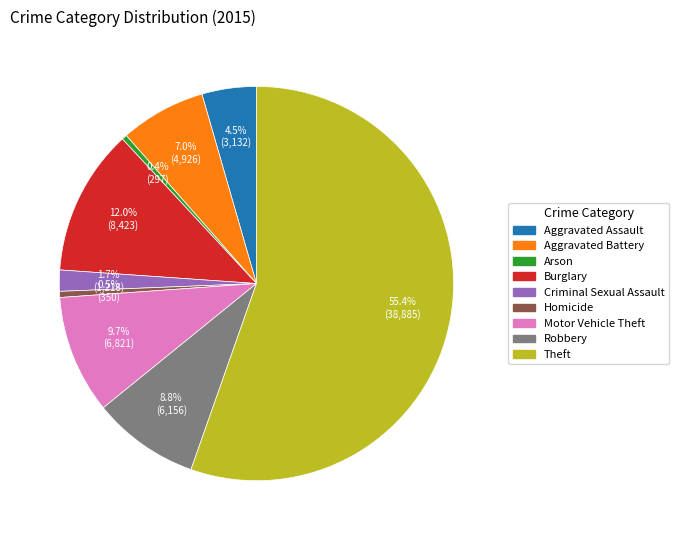

To the nearest percent, what is the average slice percentage?

11%